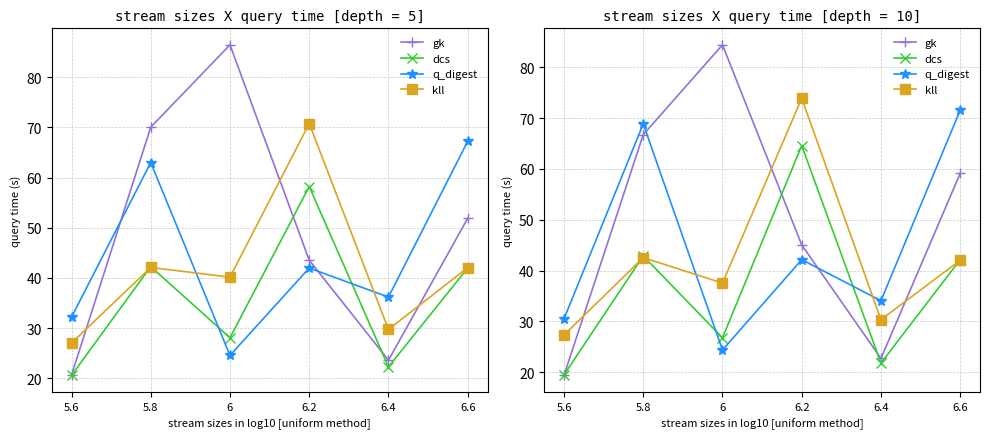

How many times do q_digest and gk cross each other?

2